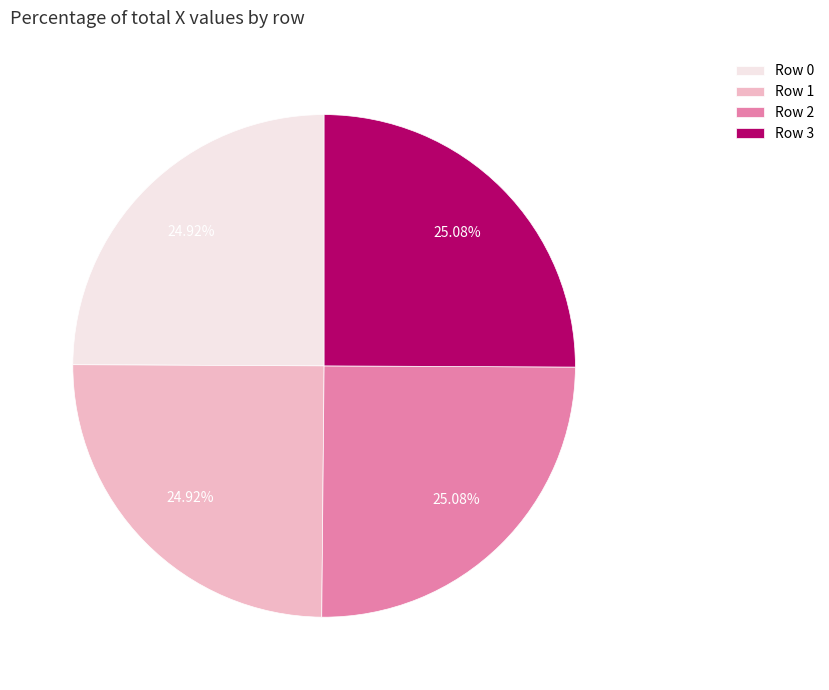

Approximately how many times larger is the value at Row 0 compared to Row 1?

1.0